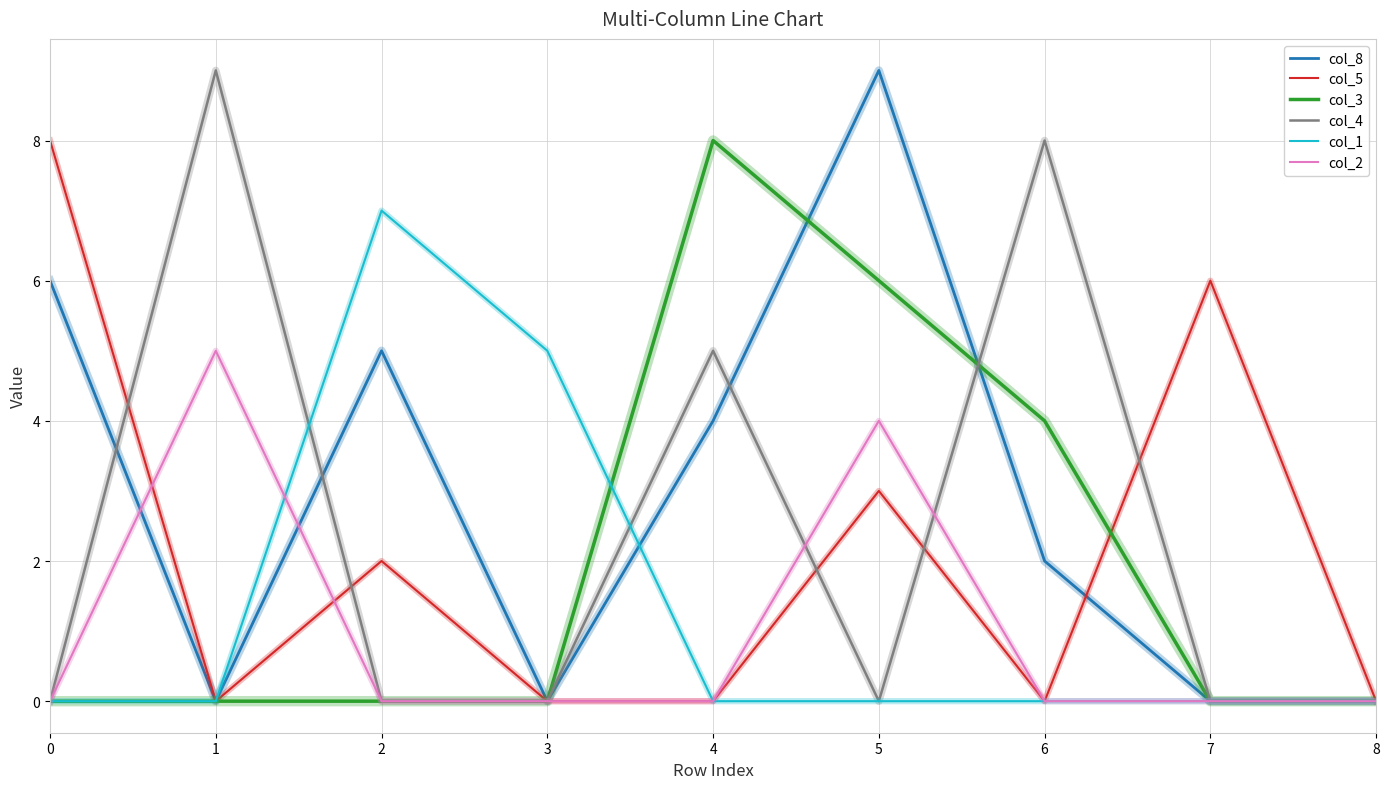

What is the greatest value displayed?

9